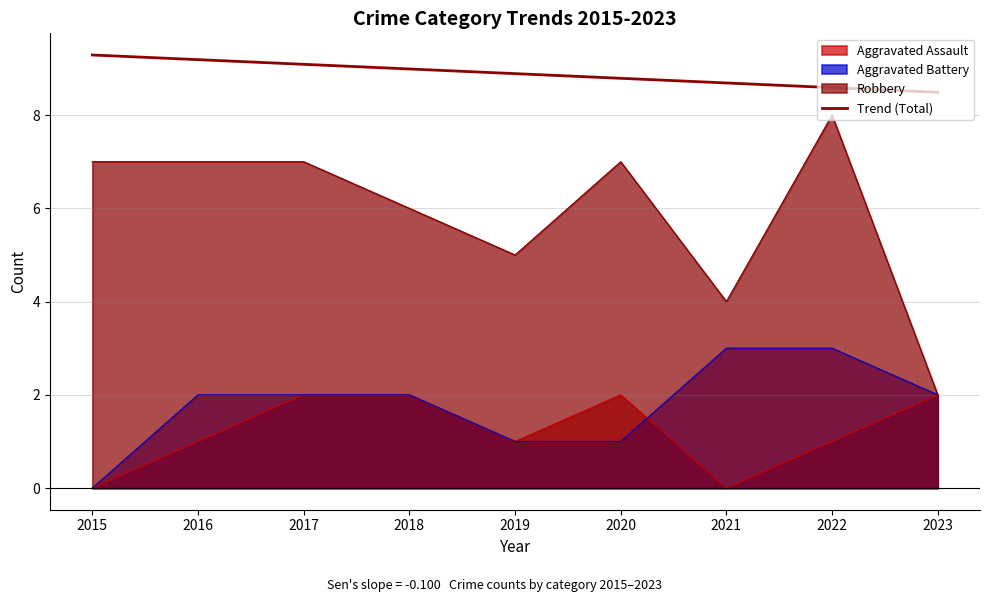

The chart shows a value of 8.8 at 2020. True or false?

True